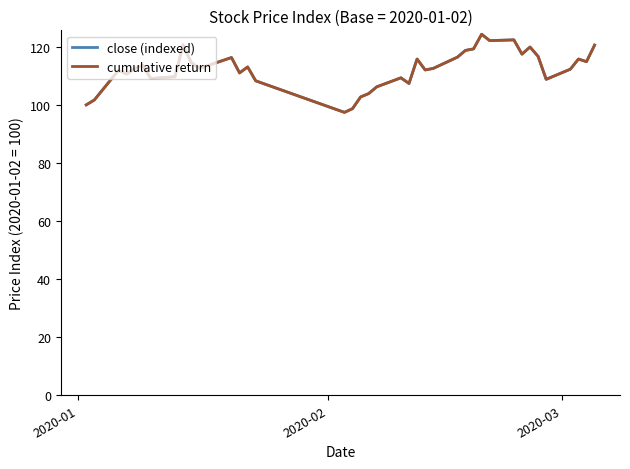

How many lines are shown in the chart?

2